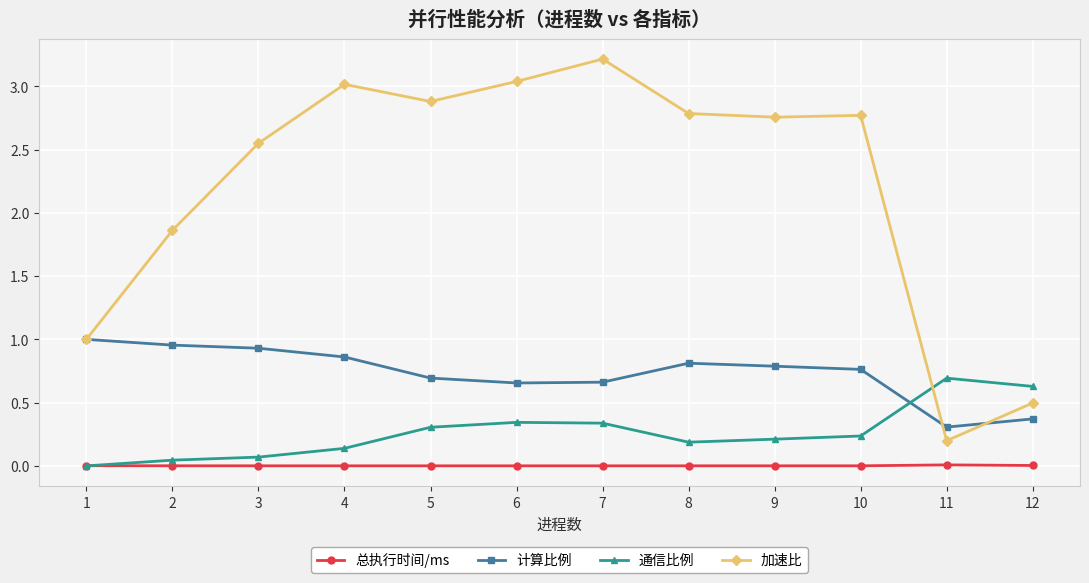

The value of 总执行时间/ms at 4 is 0.0. True or false?

True